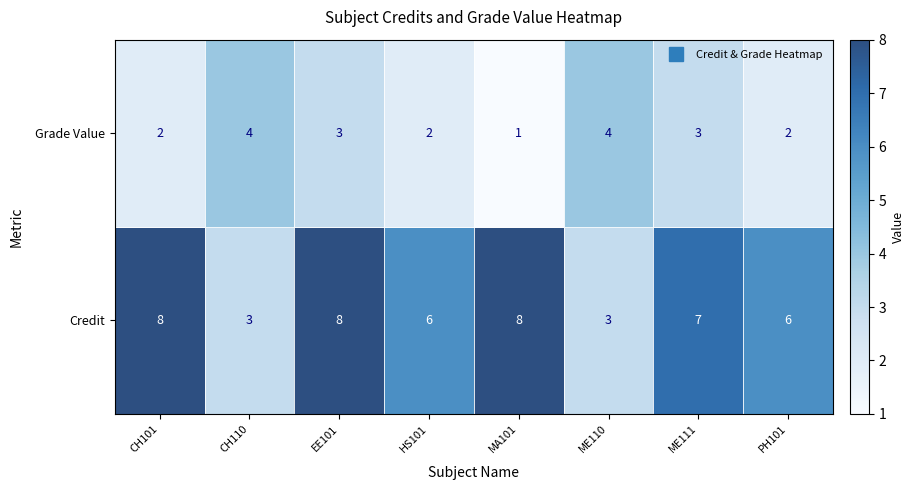

What is the greatest value displayed?

8